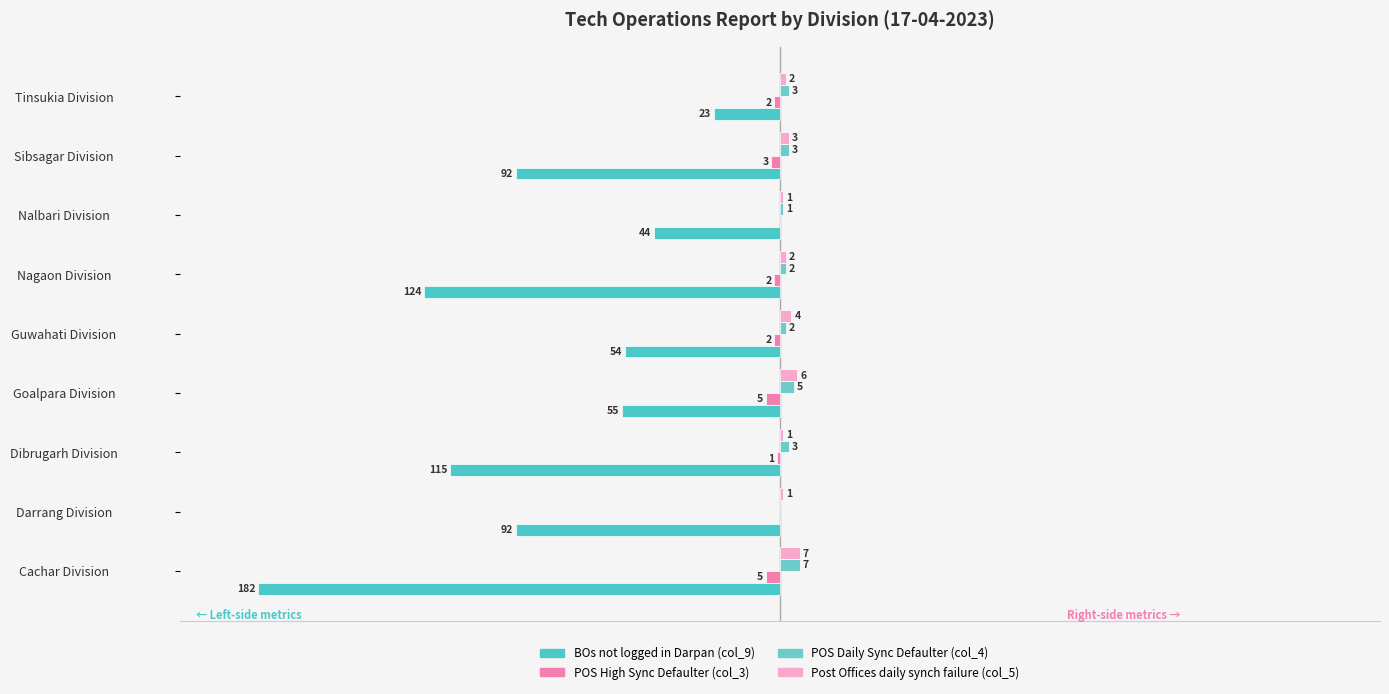

Reading left to right, extract all data points from this chart.

BOs not logged in Darpan (col_9): -182	-92	-115	-55	-54	-124	-44	-92	-23
POS High Sync Defaulter (col_3): -5	0	-1	-5	-2	-2	0	-3	-2
POS Daily Sync Defaulter (col_4): 7	0	3	5	2	2	1	3	3
Post Offices daily synch failure (col_5): 7	1	1	6	4	2	1	3	2